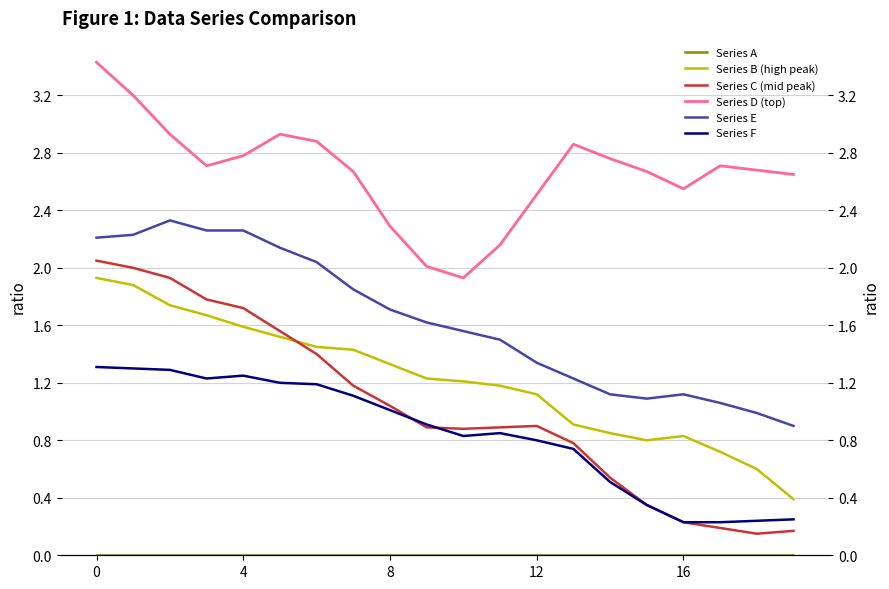

Between 16 and 7, which series saw the biggest shift?

Series C (mid peak)